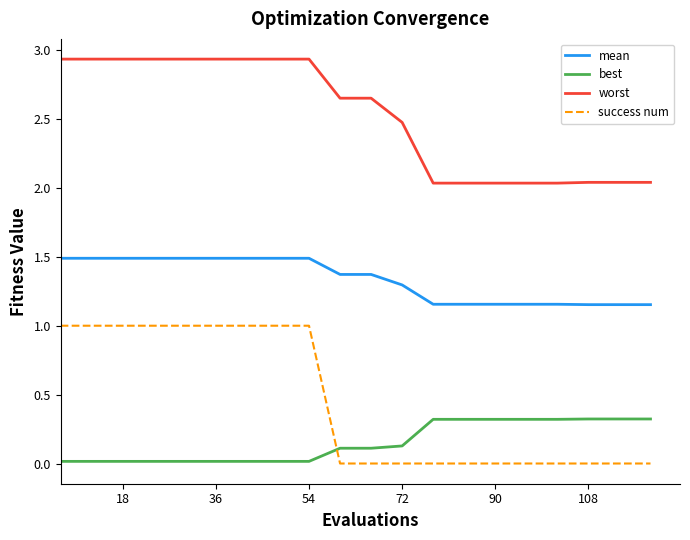

What is the maximum value for mean?

1.5